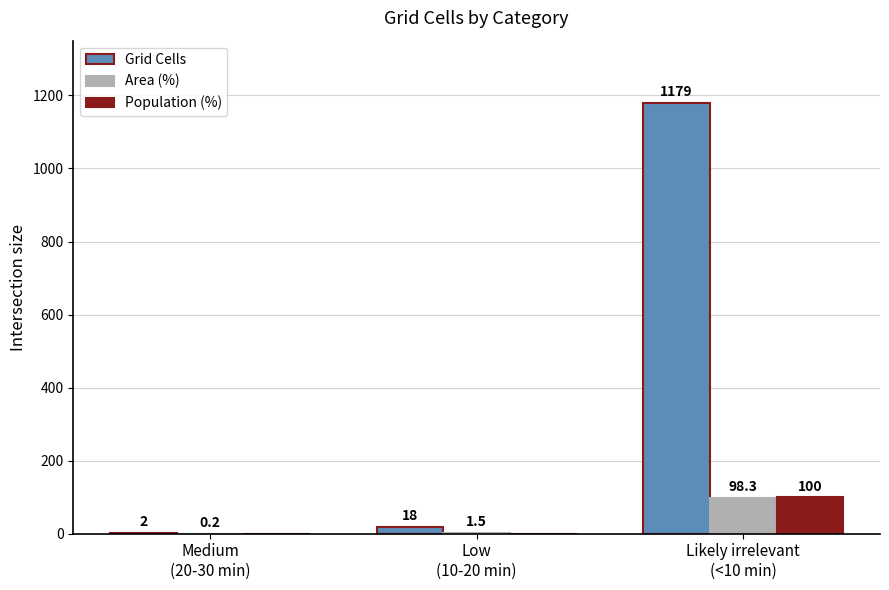

Reading right to left, what are all the values shown in this chart?

Grid Cells: Likely irrelevant
(<10 min)=1179.0	Low
(10-20 min)=18.0	Medium
(20-30 min)=2.0
Area (%): Likely irrelevant
(<10 min)=98.3	Low
(10-20 min)=1.5	Medium
(20-30 min)=0.2
Population (%): Likely irrelevant
(<10 min)=100.0	Low
(10-20 min)=0.0	Medium
(20-30 min)=0.0